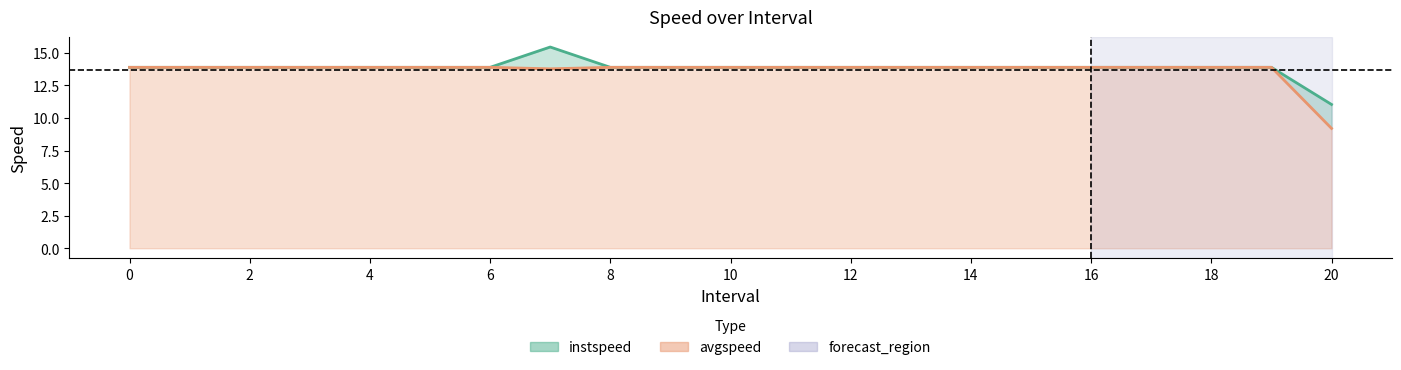

Which series changed the most between 0 and 11?

instspeed